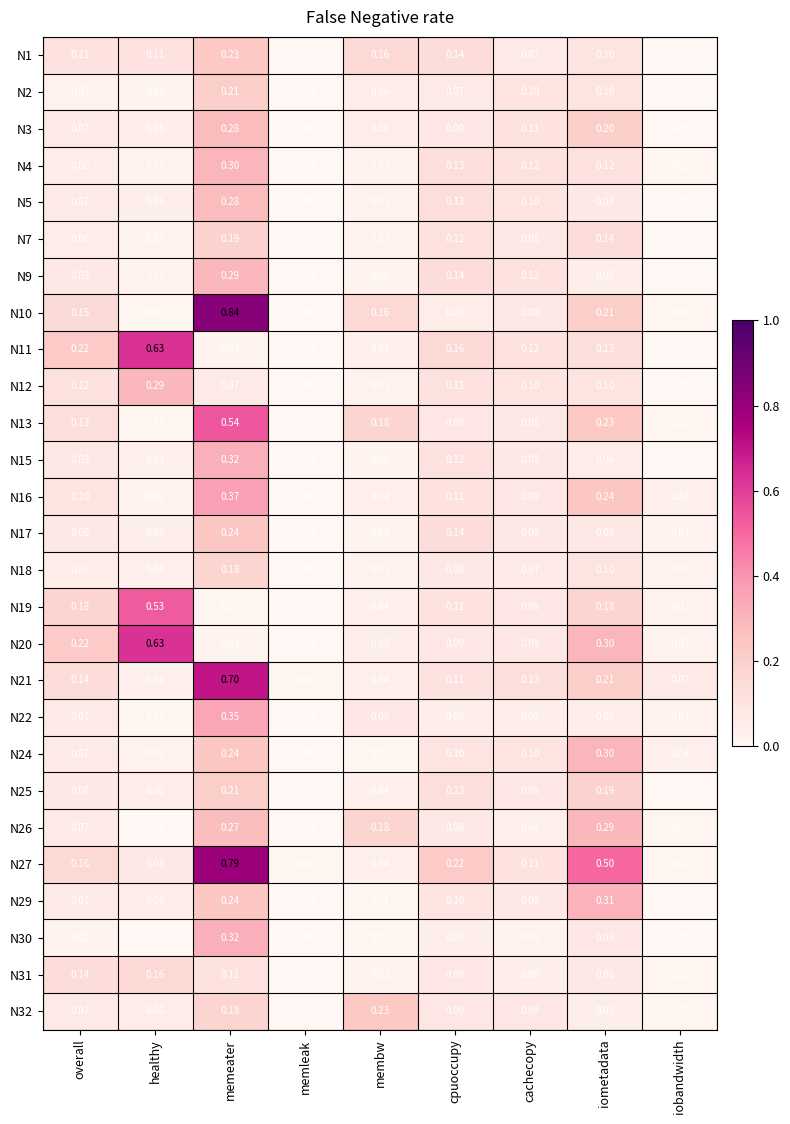

At which label does N13 reach its minimum?

memleak